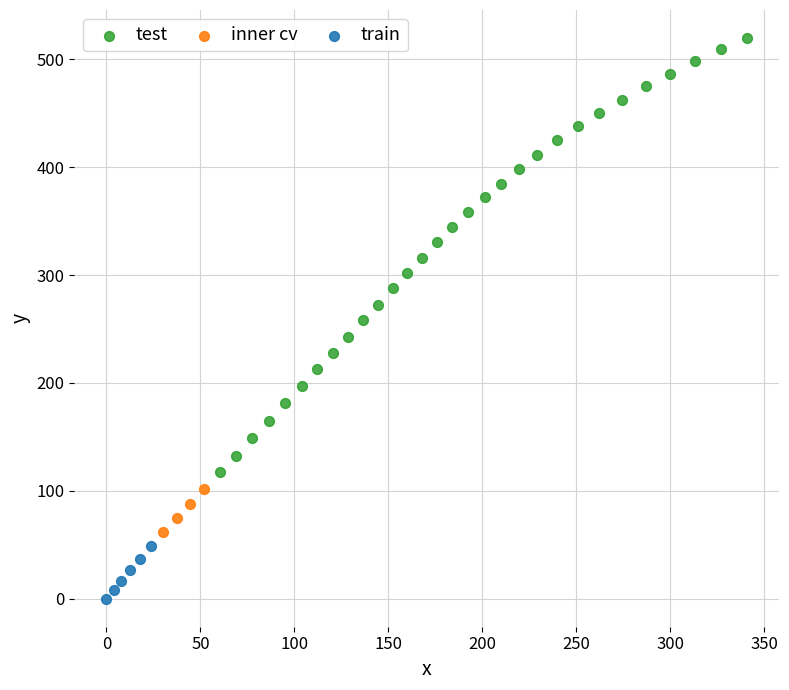

What are all the series names shown in the legend?

test, inner cv, train